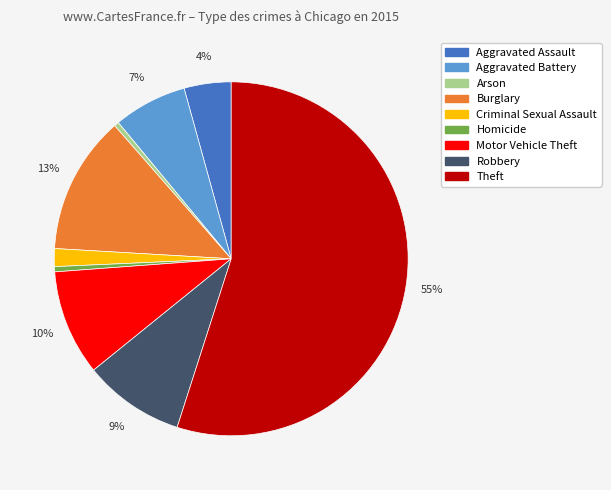

Between Aggravated Battery and Robbery, which is larger?

Robbery